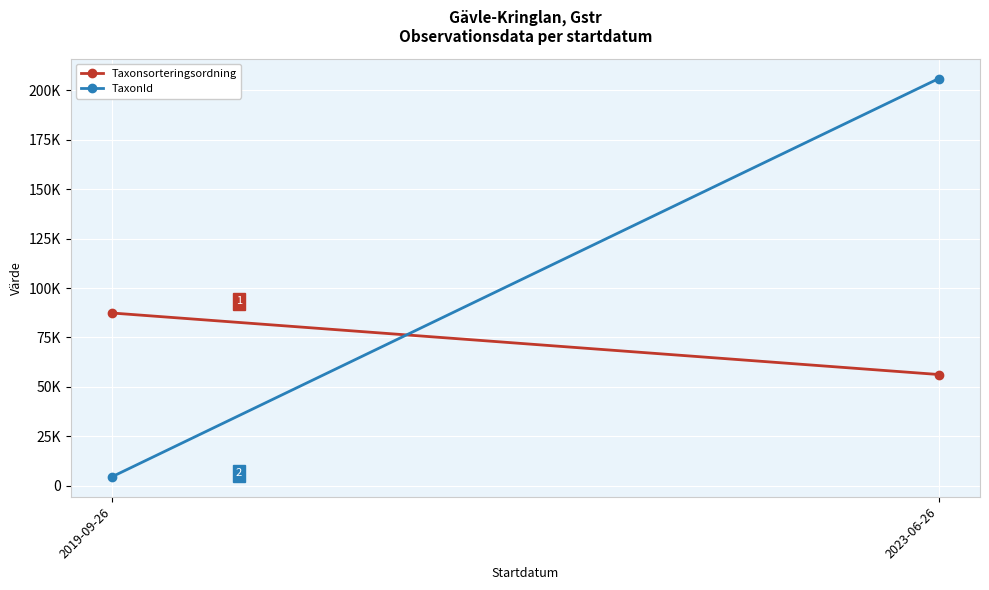

List the series in order of their overall mean, highest first.

TaxonId, Taxonsorteringsordning